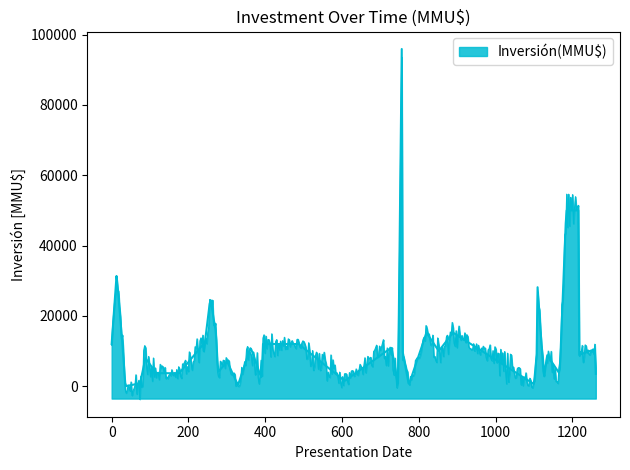

Count the number of data series in this chart.

1